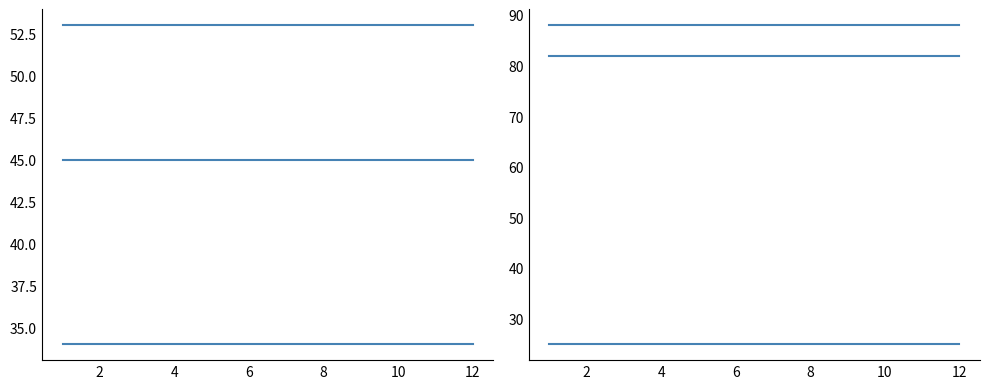

Is this an area chart (filled region under the line)?

No